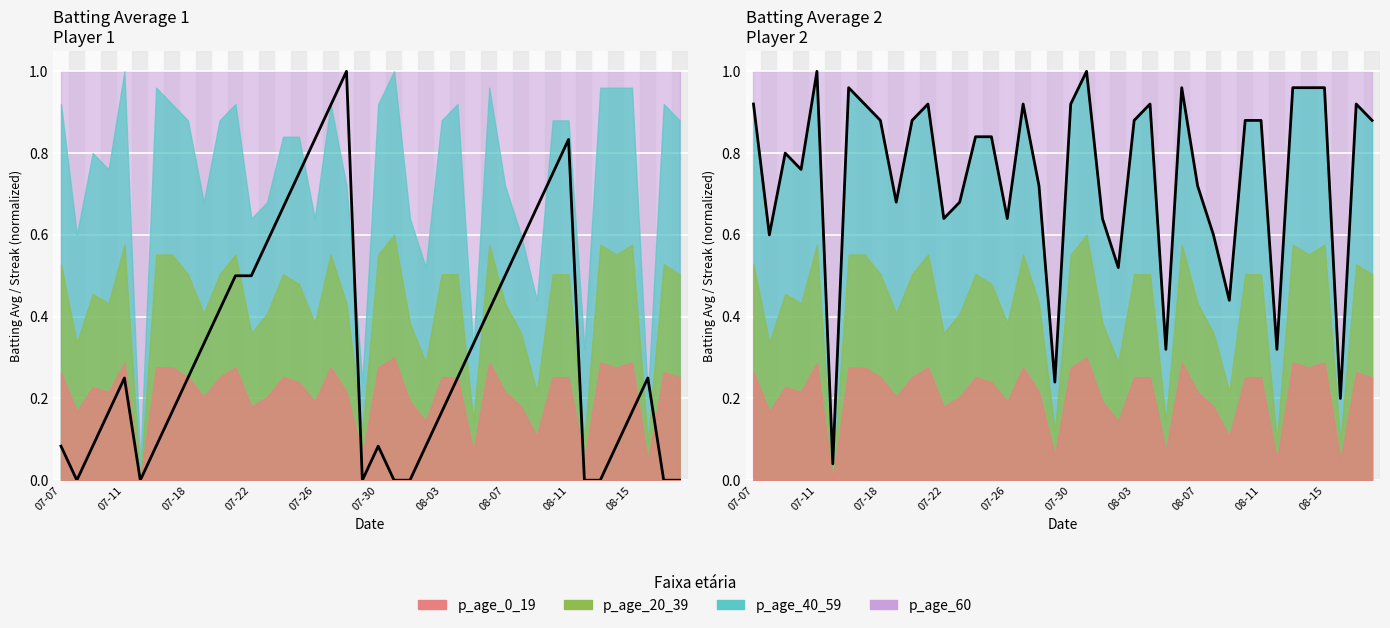

What is the difference between the Streak values at 2010-07-11 and 2010-07-31?

0.2